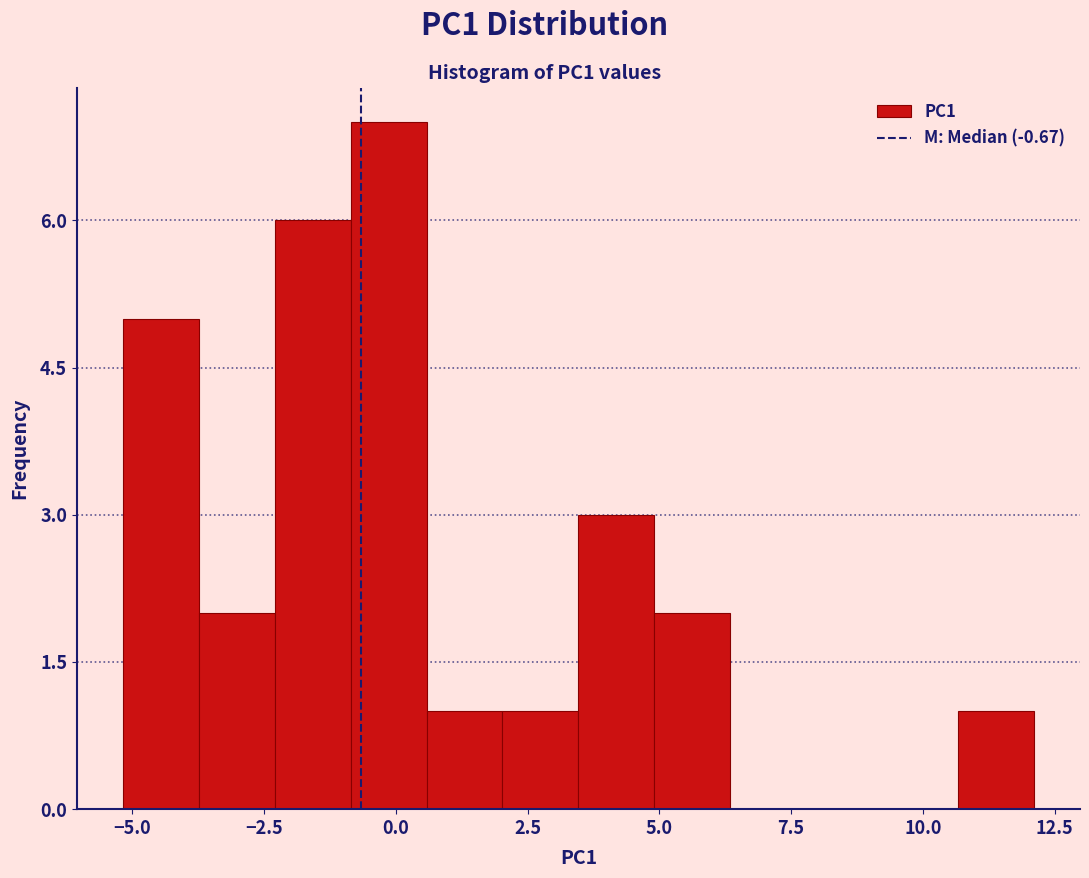

Read against the x-axis, roughly where is the centre of the tallest bar?

0.0